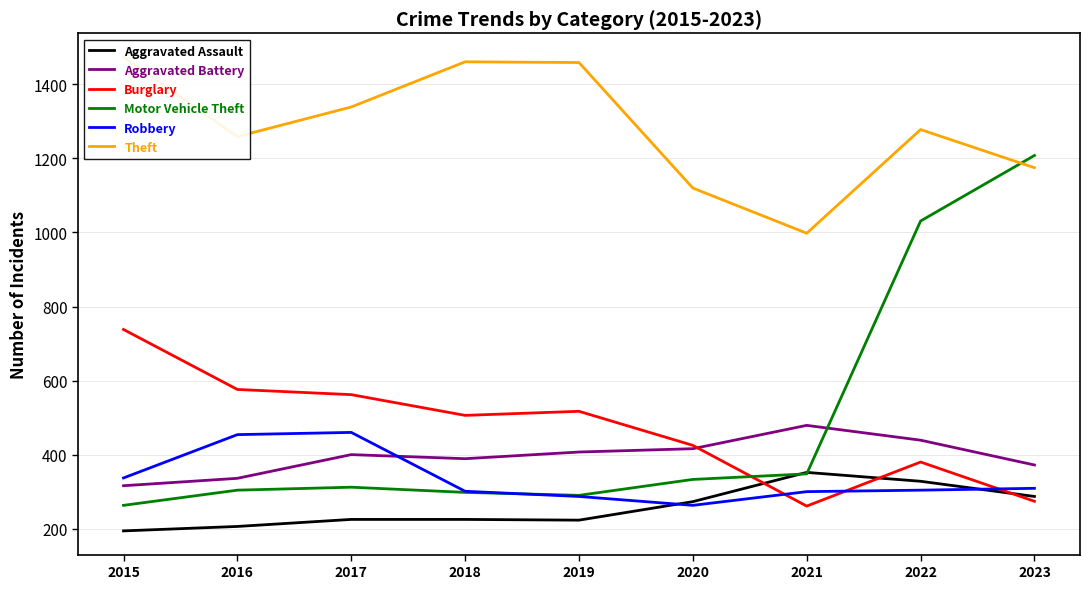

Which category has the highest value across all series?

2015